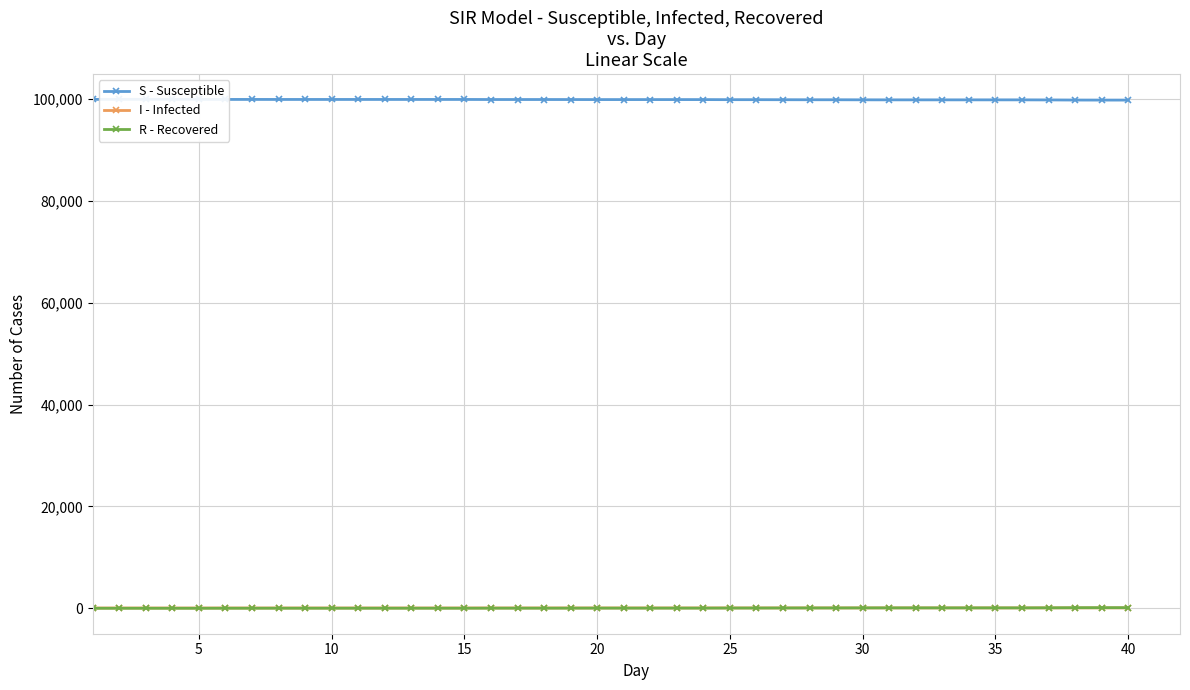

What are all the series names shown in the legend?

S - Susceptible, I - Infected, R - Recovered